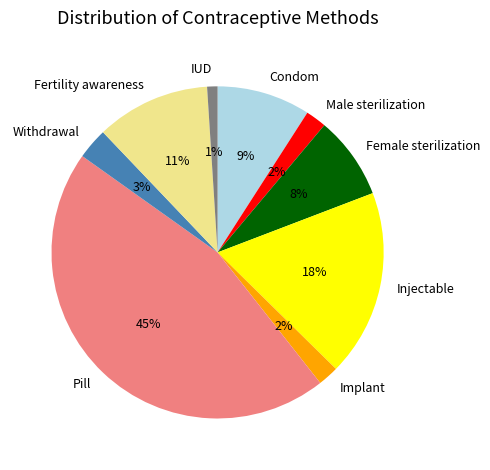

How many slices are in this pie chart?

9